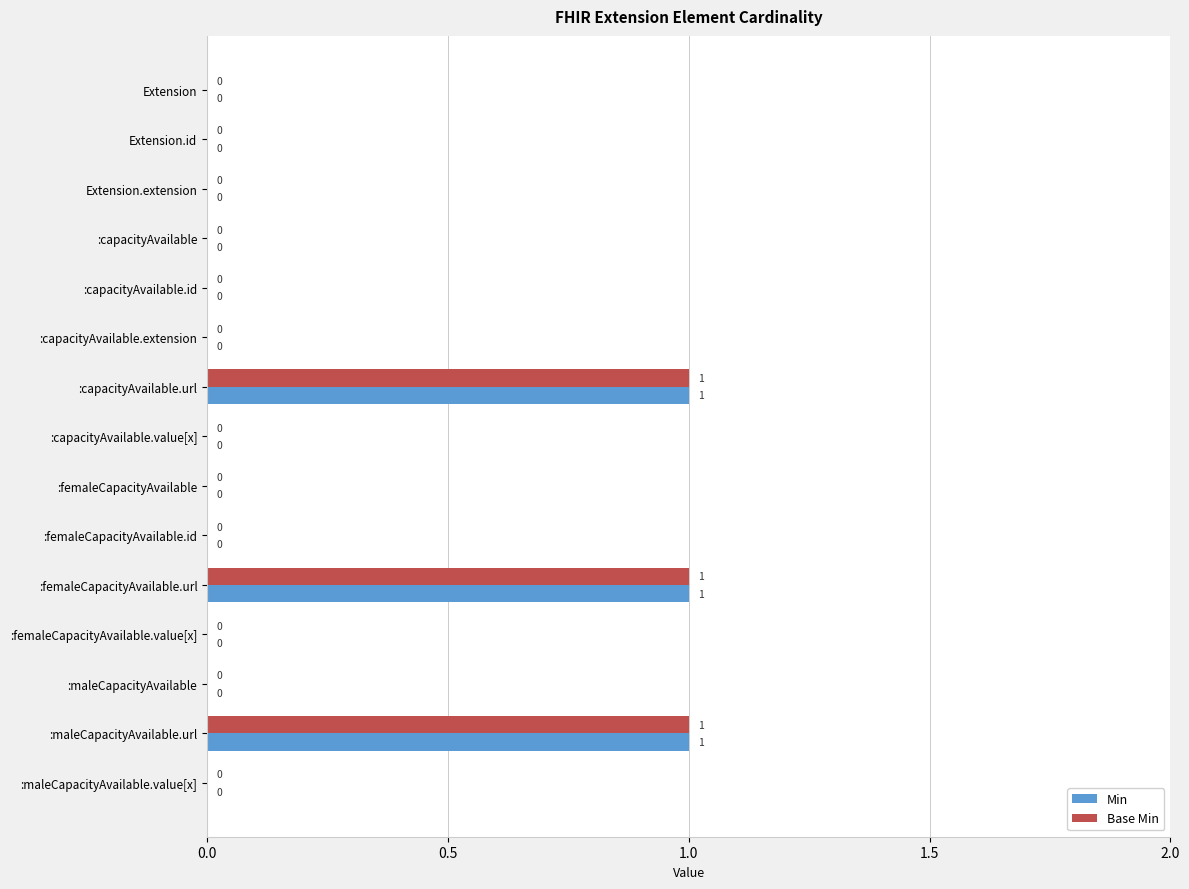

What is the sum of all Min values?

3